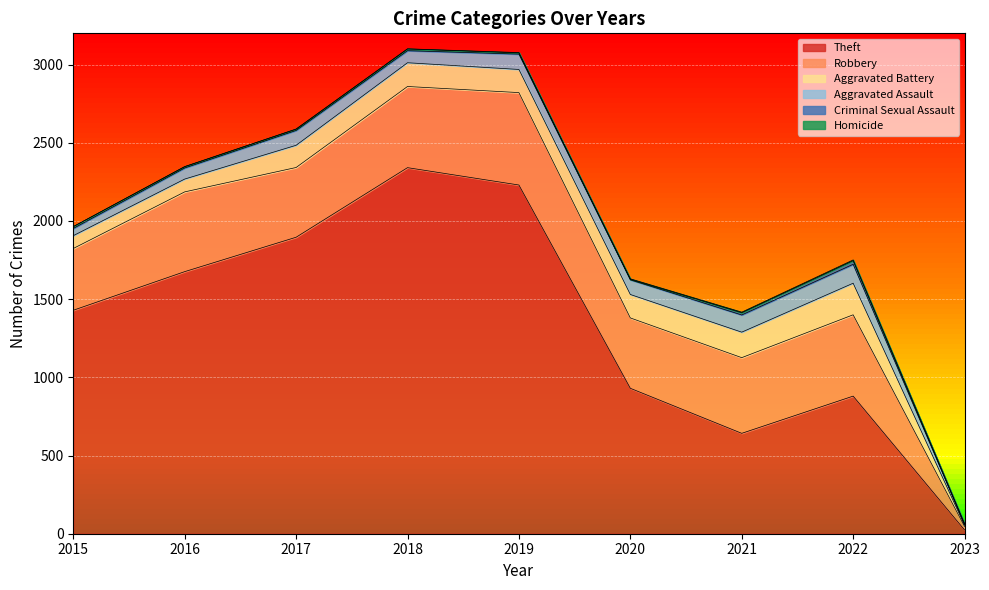

What is the difference between the maximum and minimum values in the Aggravated Assault series?

114